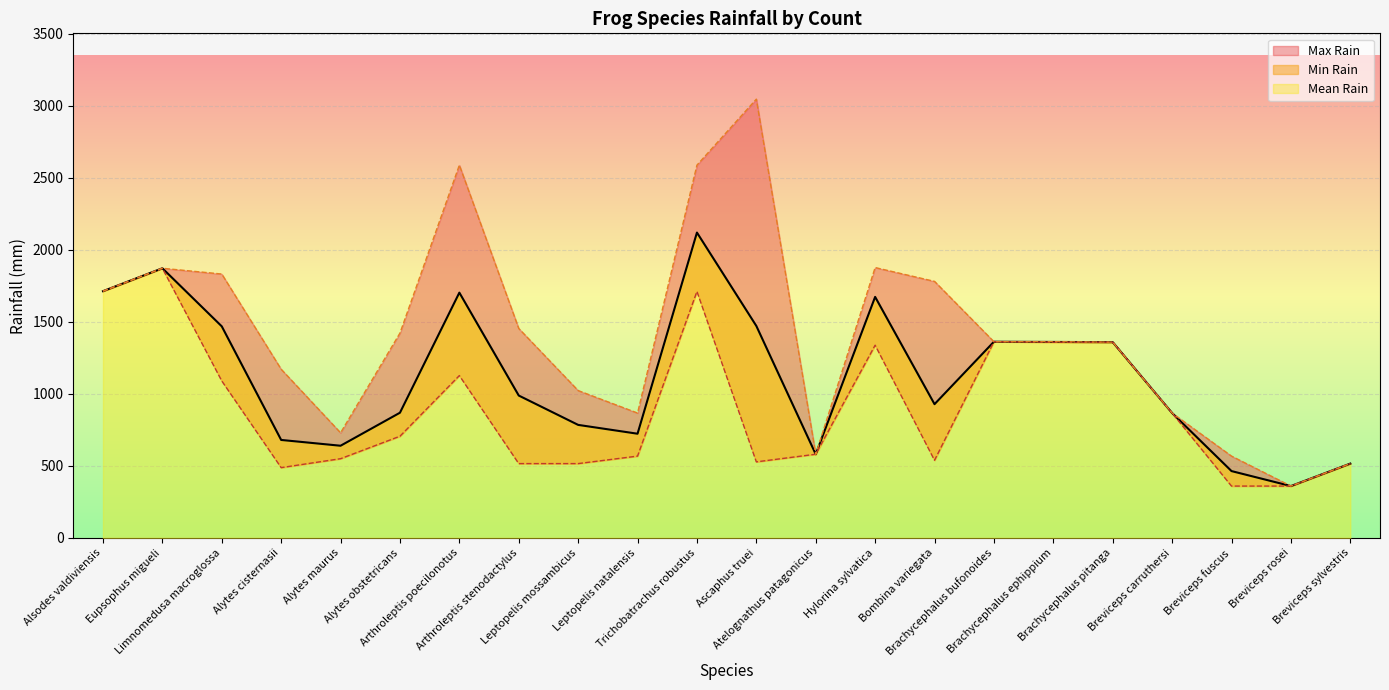

What is the label of the 13th point from the left?

Atelognathus patagonicus